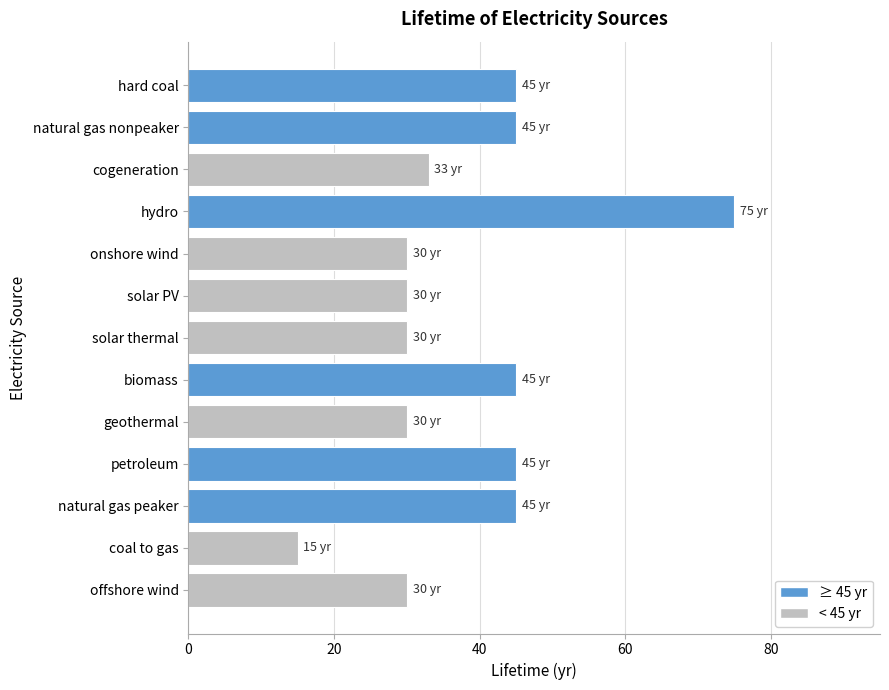

What is the average value?

38